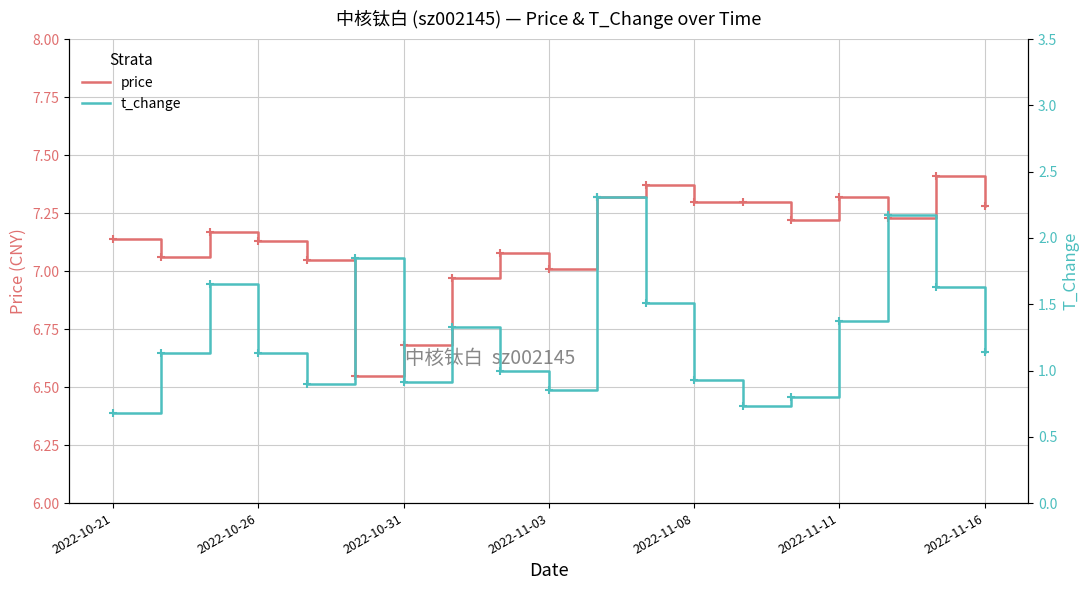

Is the value of t_change at 2022-11-08 greater than the value of price at 12?

No